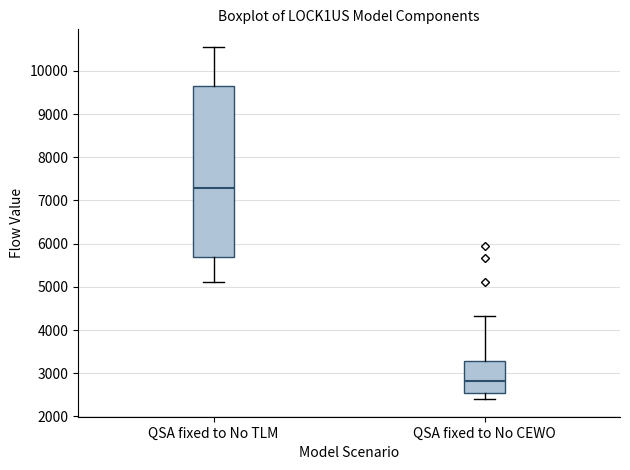

Which box is the tallest, from its lower edge to its upper edge?

QSA fixed to No TLM